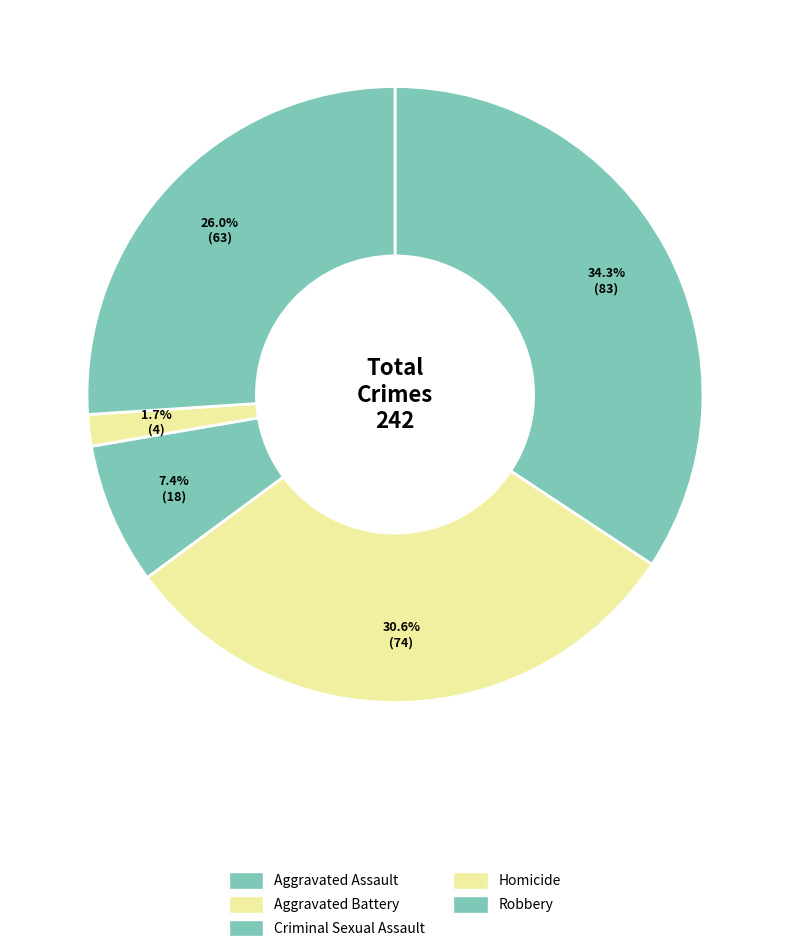

Is the sum of Homicide and Robbery greater than half?

No